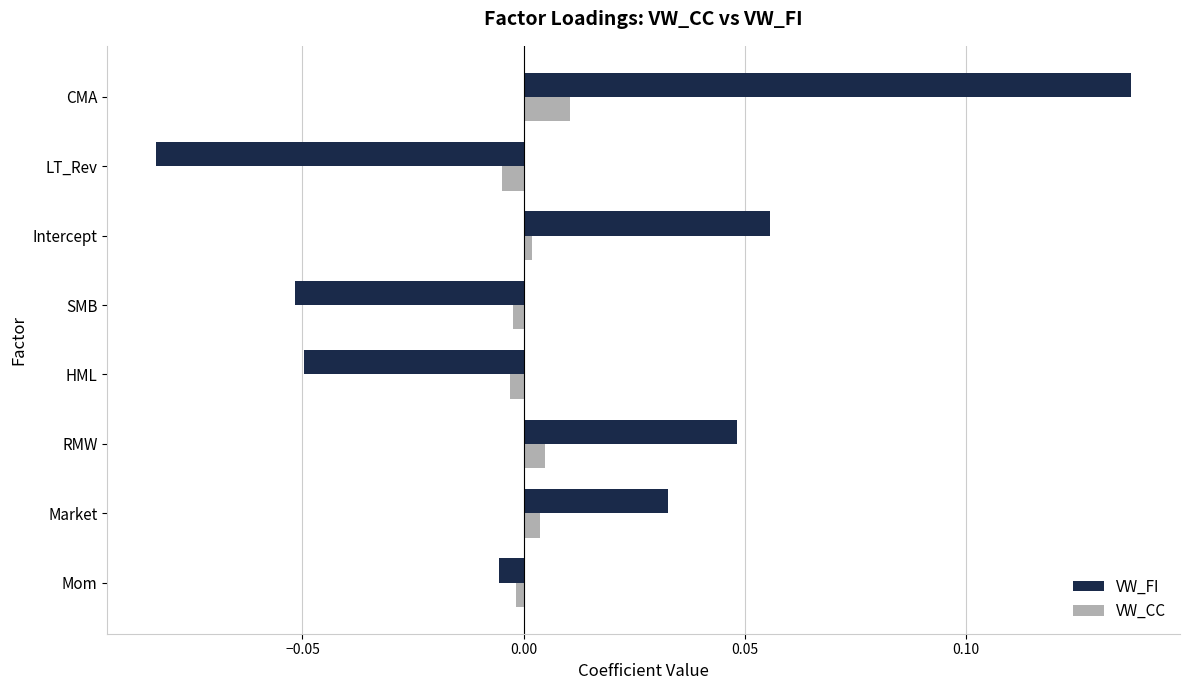

Which label corresponds to the smallest value in the chart?

LT_Rev